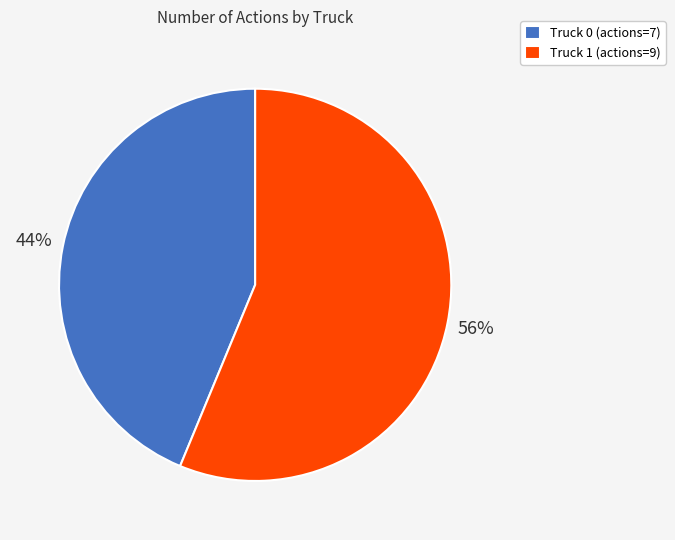

What is the ratio of the value at Truck 0 to the value at Truck 1?

0.8